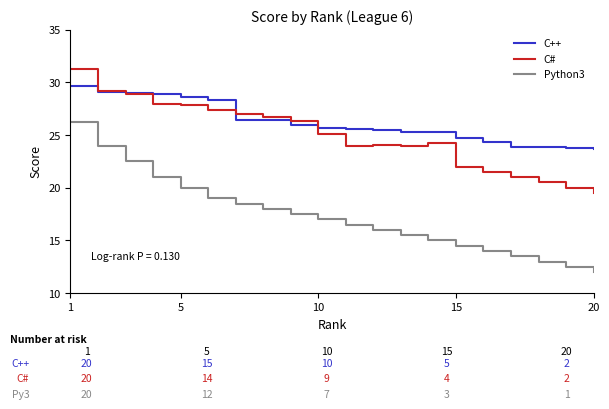

What is the difference between the second highest and minimum values in the C# series?

9.7